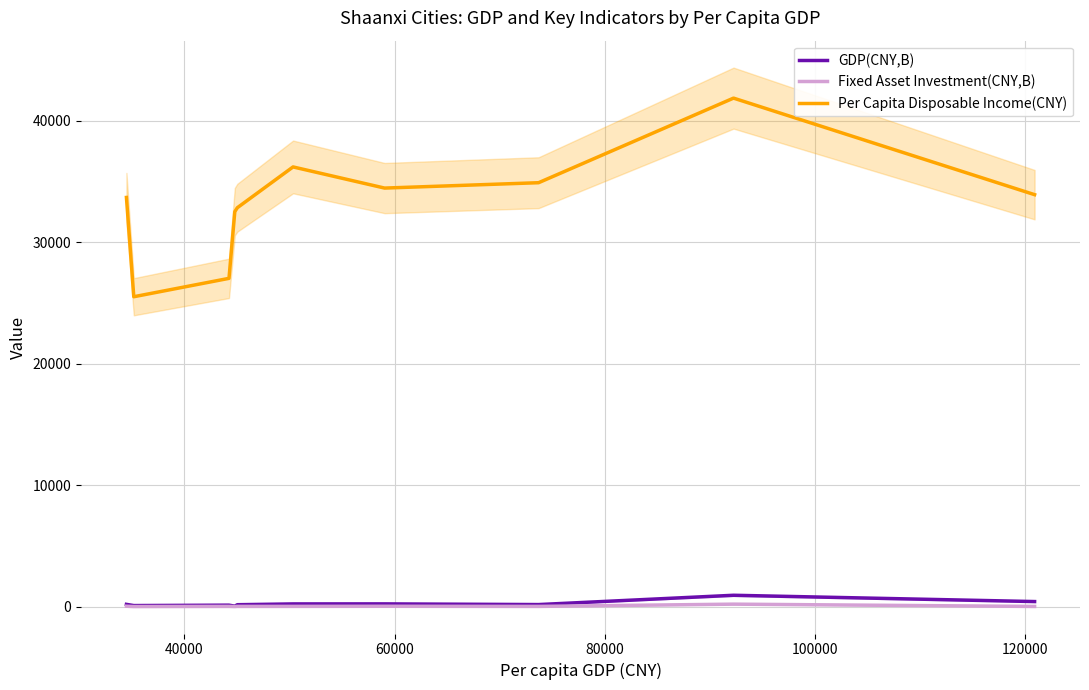

True or false: Per Capita Disposable Income(CNY) and GDP(CNY,B) cross at least once.

False